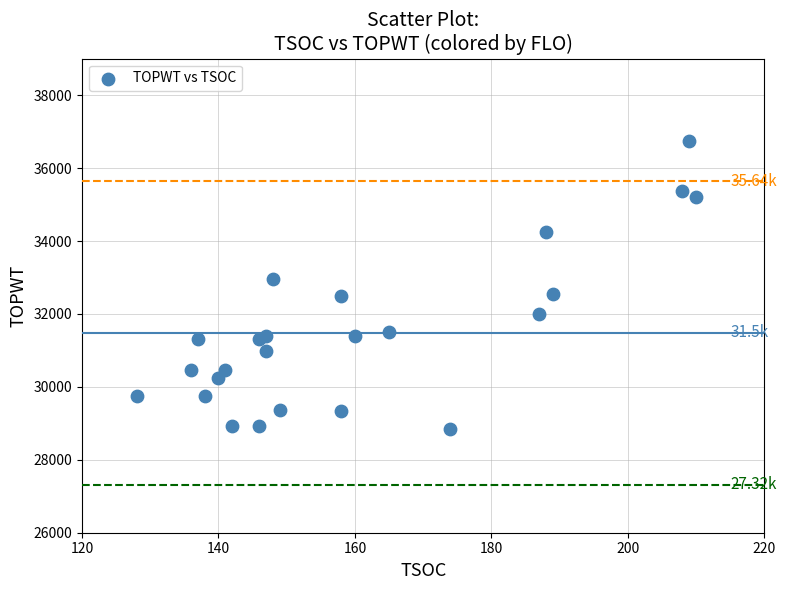

What is the range of X values (max minus min)?

82